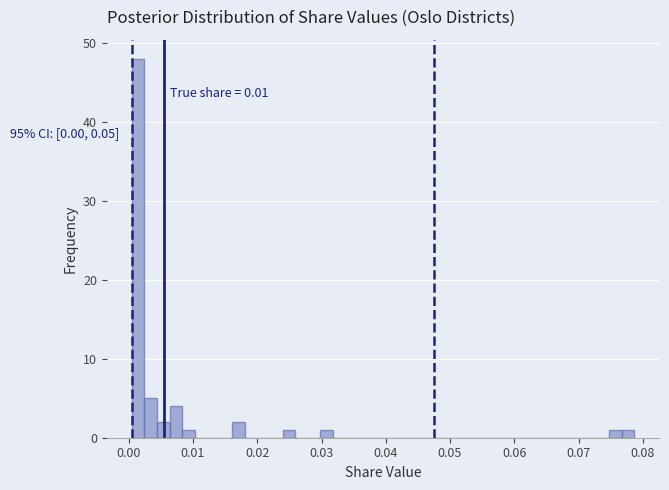

Read against the x-axis, roughly where is the centre of the tallest bar?

0.001